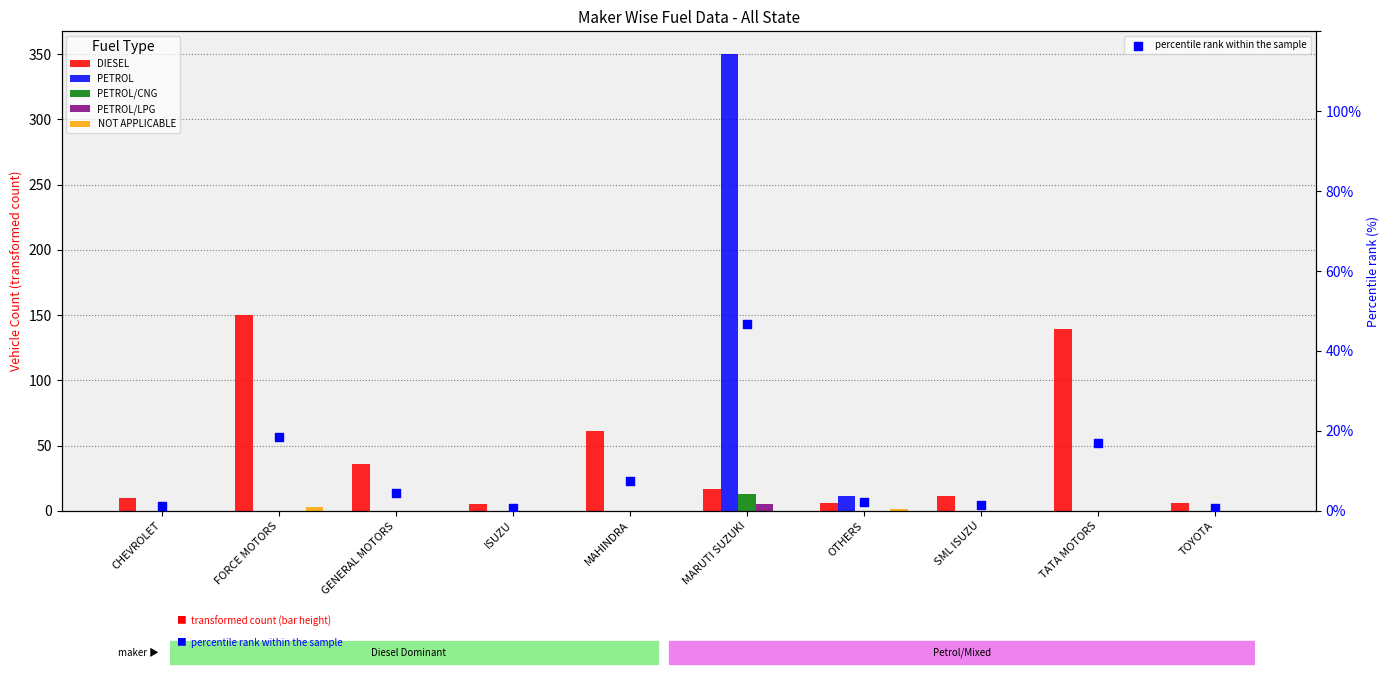

Which series contains the lowest Y value?

PETROL